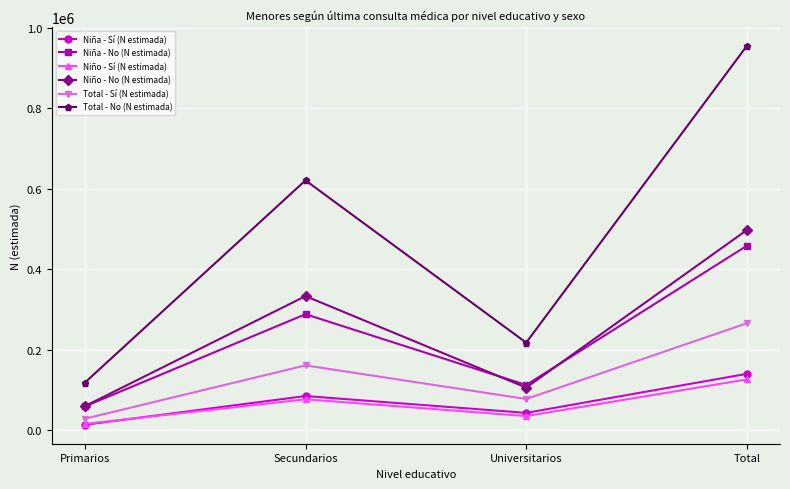

In Total - No (N estimada), how many points are higher than both neighbors (excluding endpoints)?

1